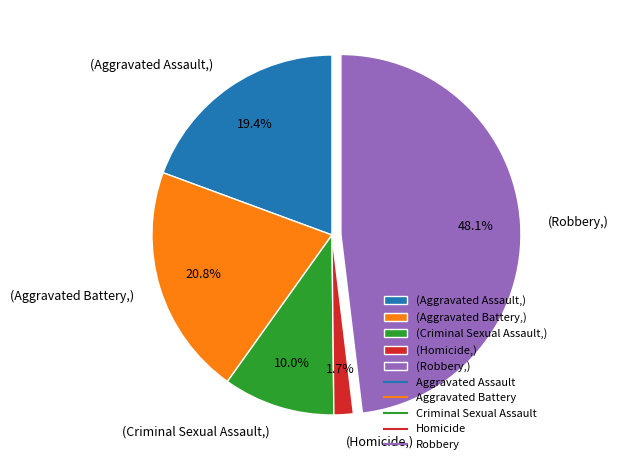

What is the smallest slice in the pie chart?

(Homicide,)